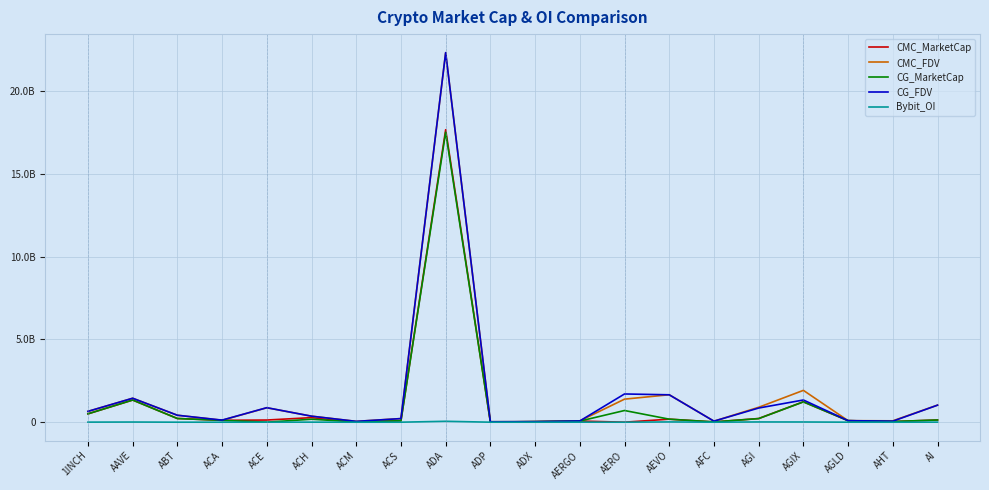

Which series changed the most between ACH and AERGO?

CG_FDV